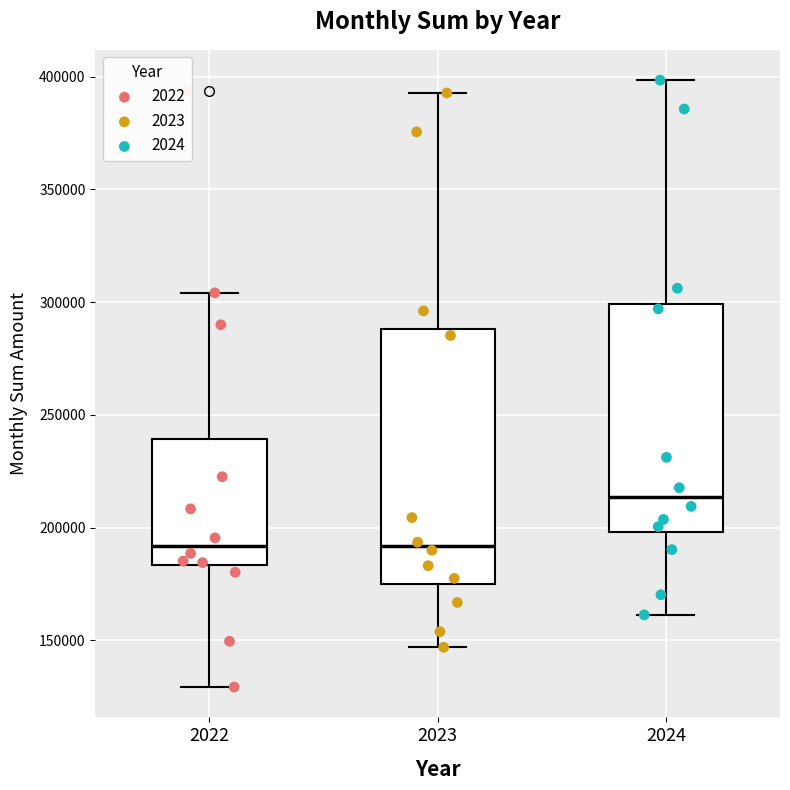

Reading left to right, read every box against the y-axis: the position of its median line, the range the box covers, and the ends of its whiskers. The values are not printed on the chart, so give them approximately, as read against the axis.

2022: median 190000, box 185000 to 240000, whiskers 130000 to 305000
2023: median 190000, box 175000 to 290000, whiskers 145000 to 395000
2024: median 215000, box 200000 to 300000, whiskers 160000 to 400000